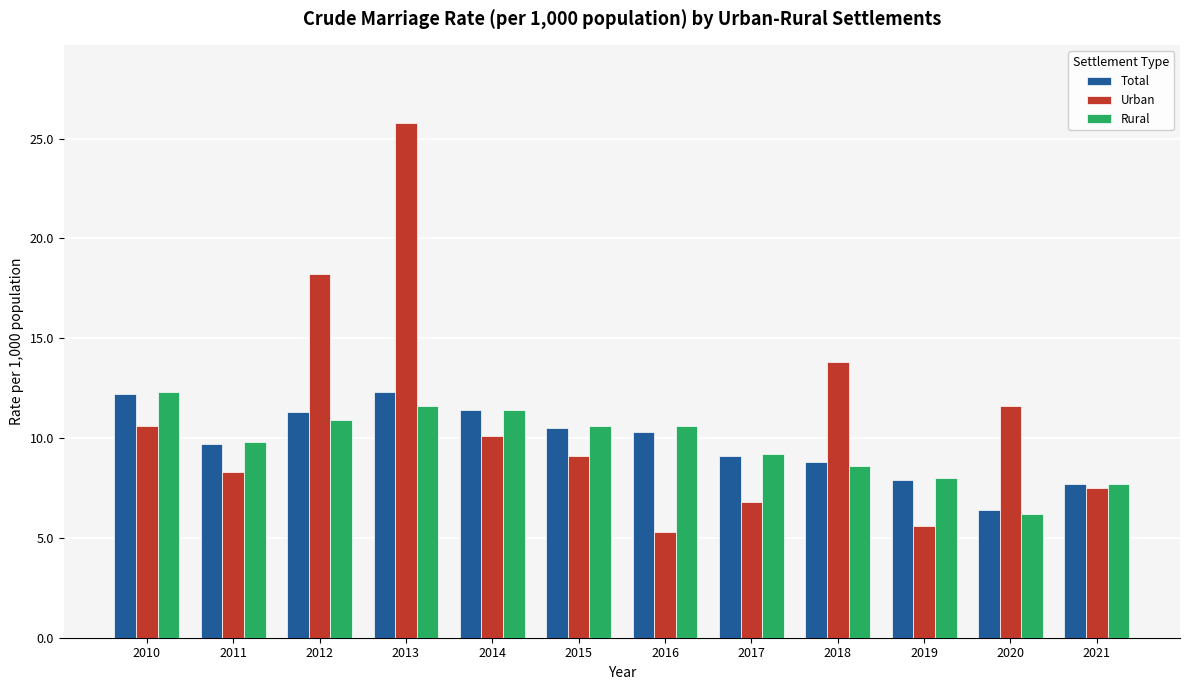

Is the value of Rural at 2015 greater than the value of Total at 2021?

Yes